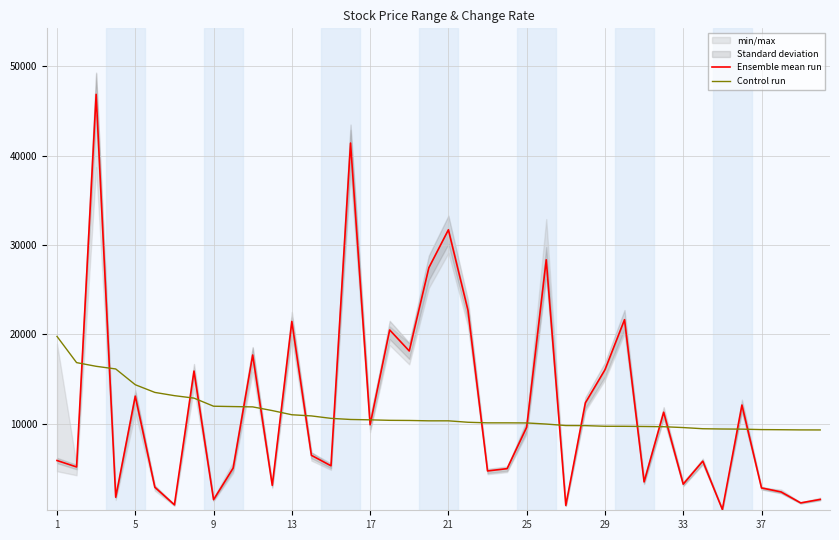

What is the highest value of the Control run series?

19778.2